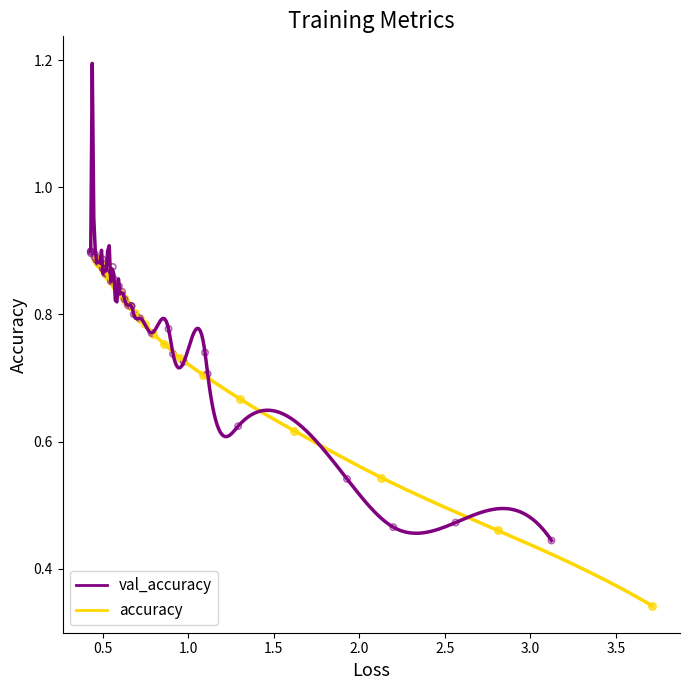

Which series reaches the minimum Y coordinate?

accuracy